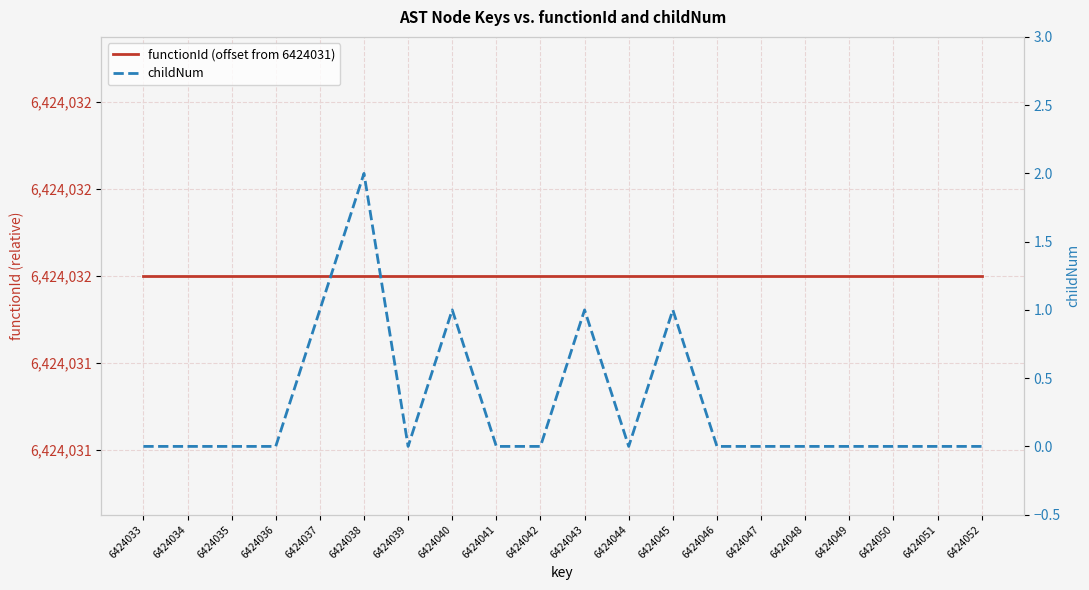

True or false: childNum has a value of -1 at 6424046.

False